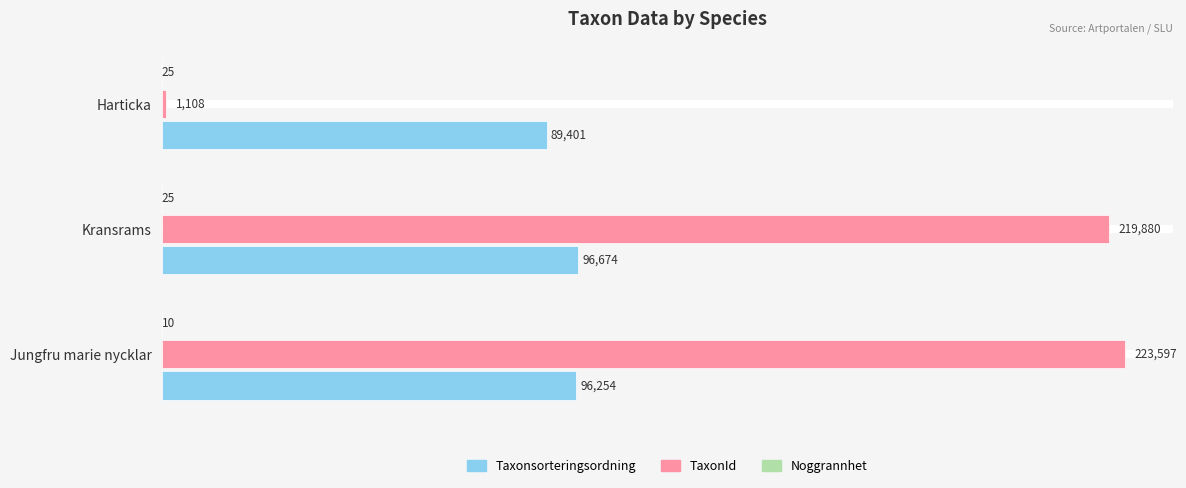

What is the greatest value displayed?

223597